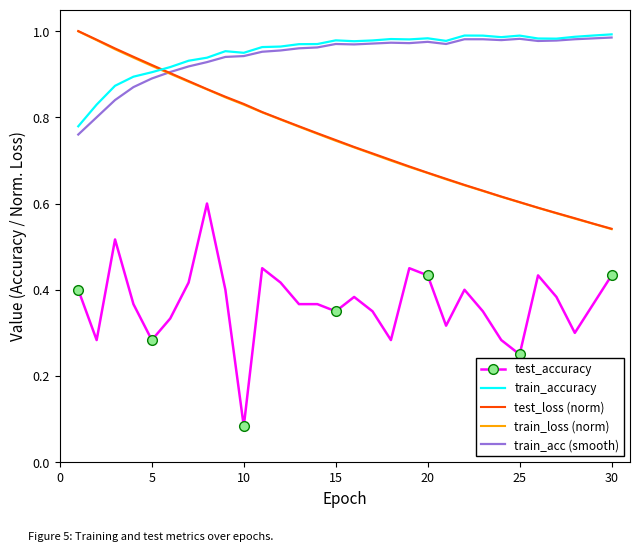

True or false: train_acc (smooth) has more than 1 points higher than both neighbors.

True